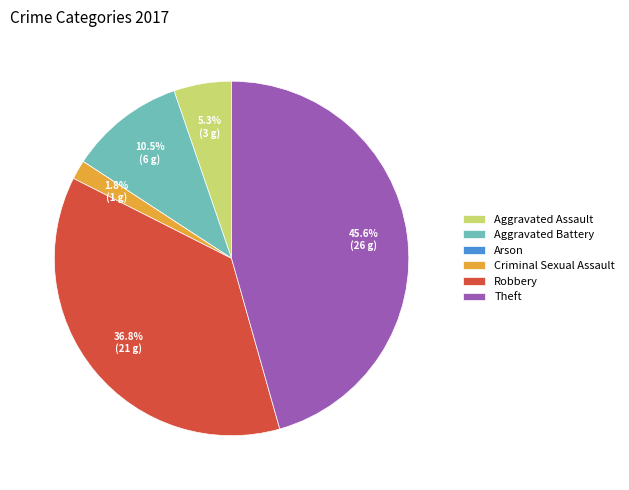

Is there a majority slice in this chart?

No